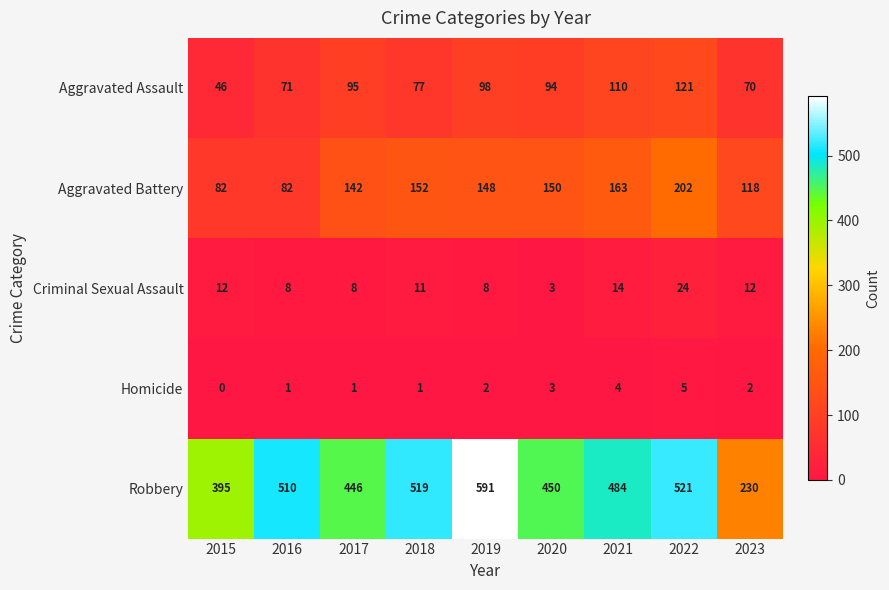

At 2019, list the series in order from largest to smallest.

Robbery, Aggravated Battery, Aggravated Assault, Criminal Sexual Assault, Homicide